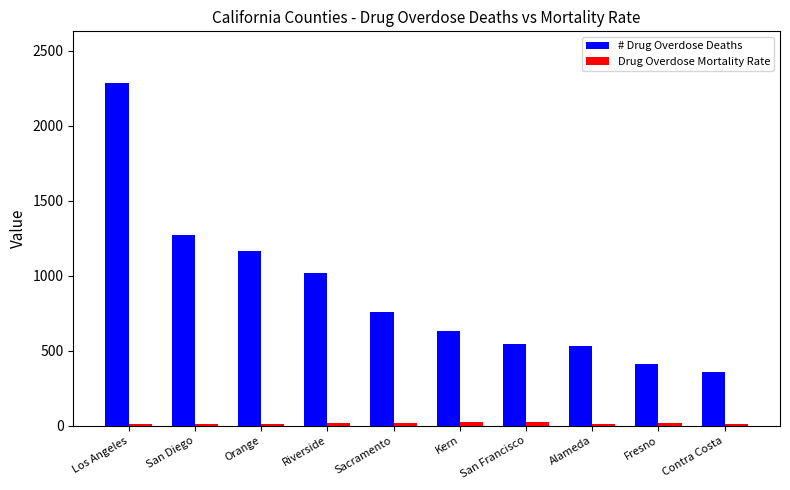

What is the maximum value shown in the chart?

2288